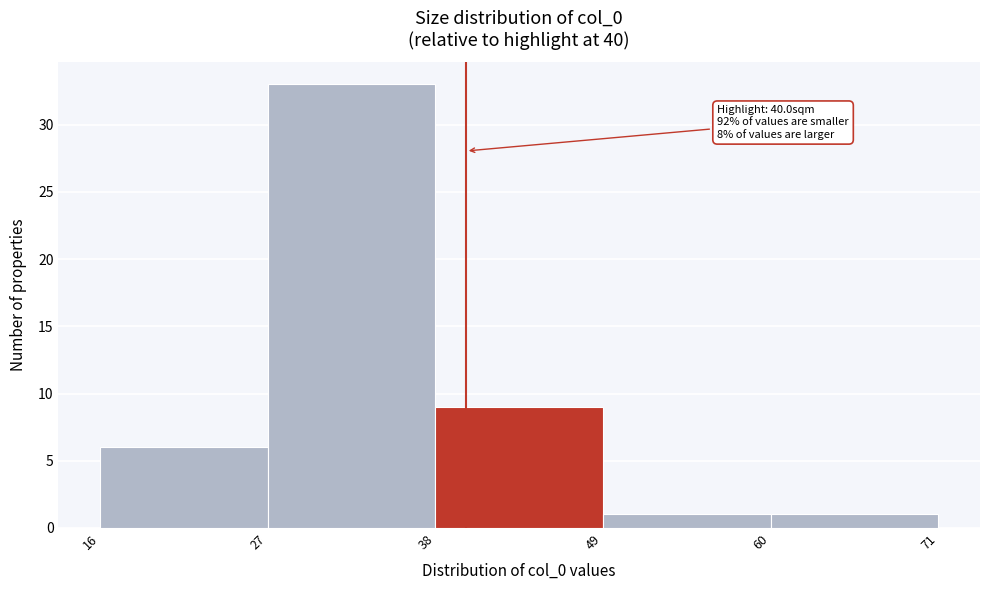

Over which range of the x-axis is the bar tallest?

27 to 38